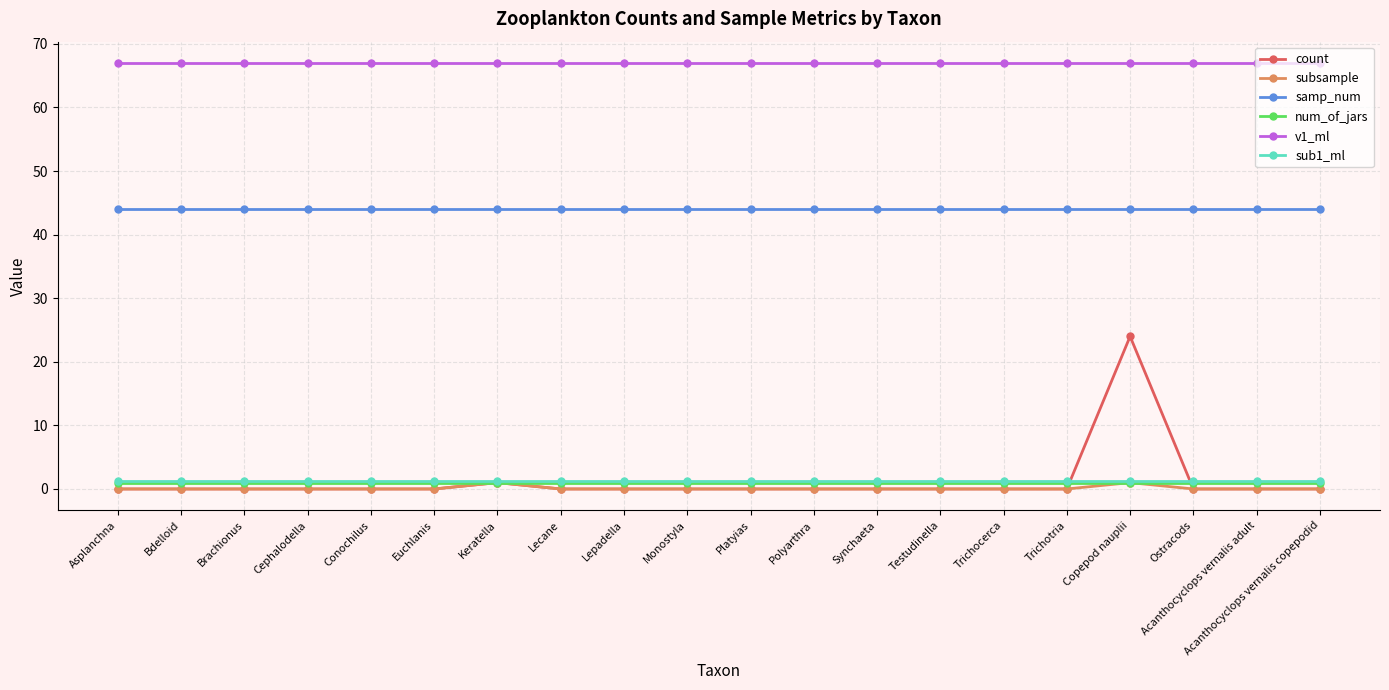

Count the number of data series in this chart.

6